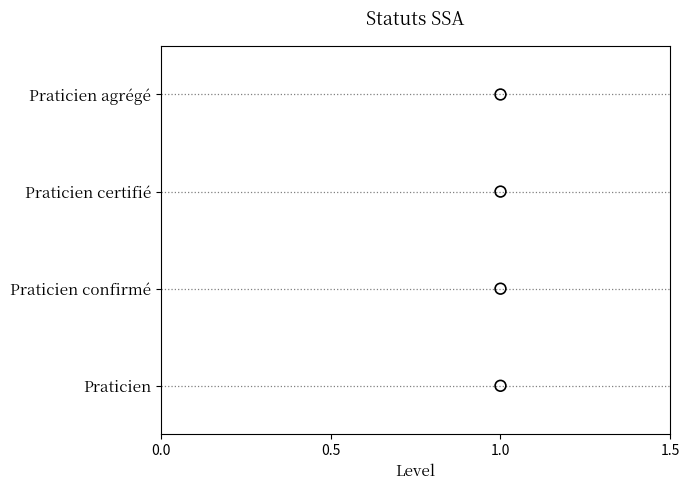

Between 0.5 and 1.0, which is larger?

1.0